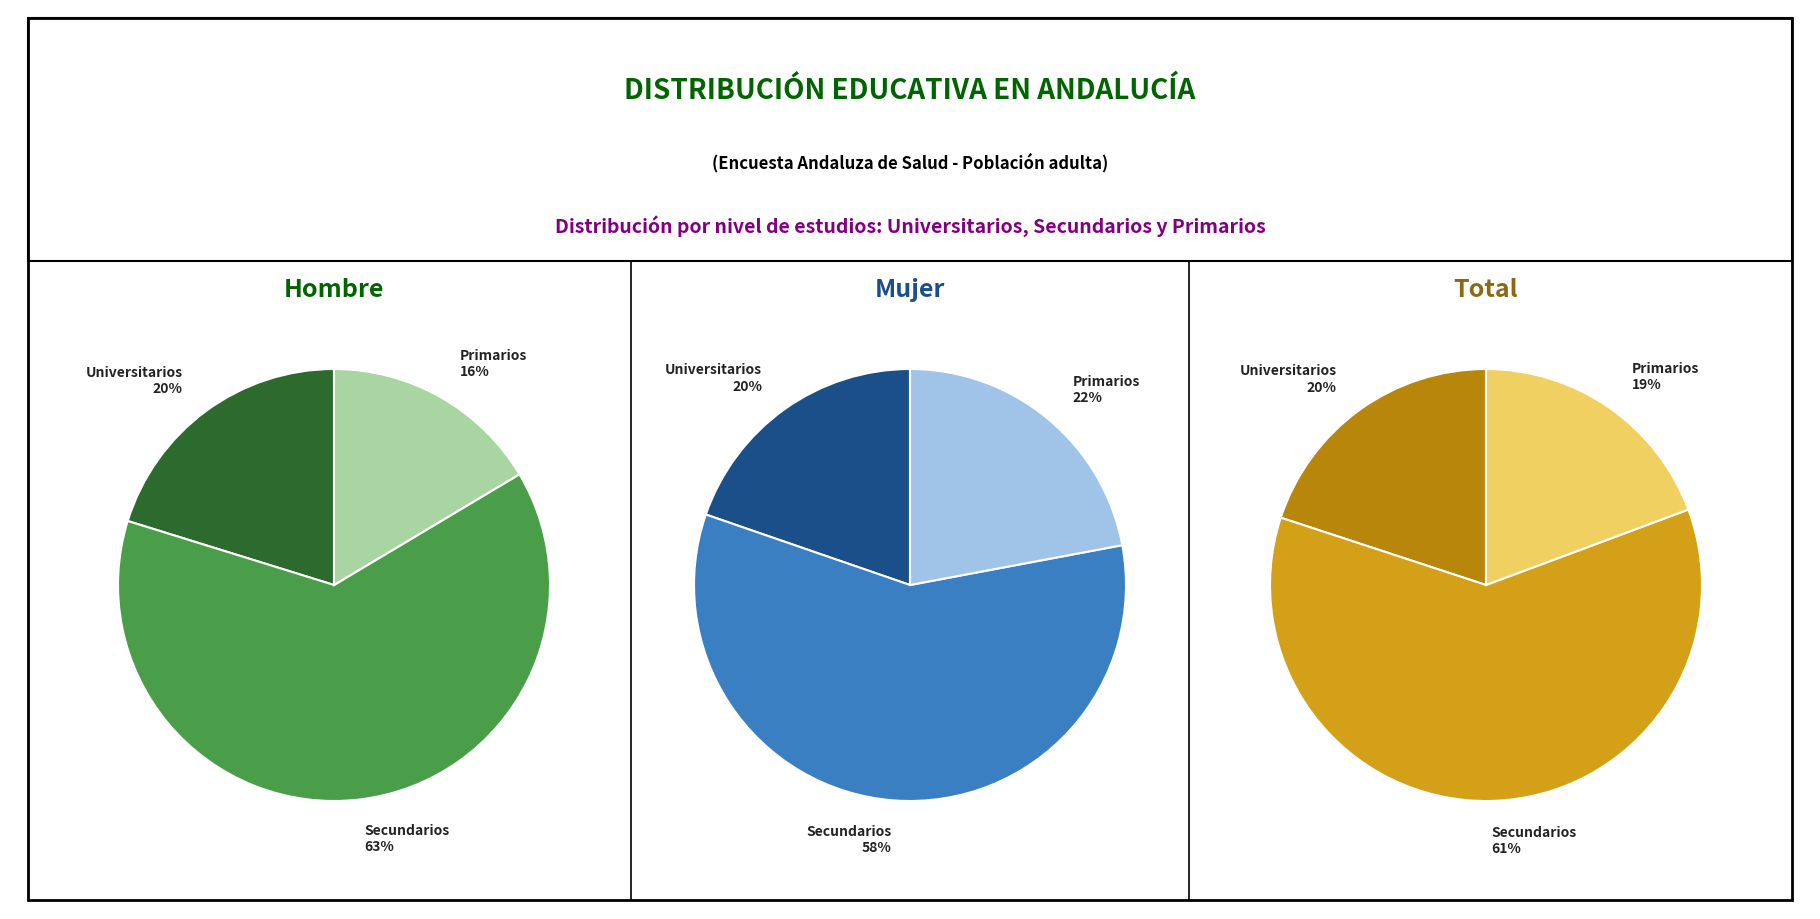

To the nearest percent, what portion does Universitarios represent?

20%